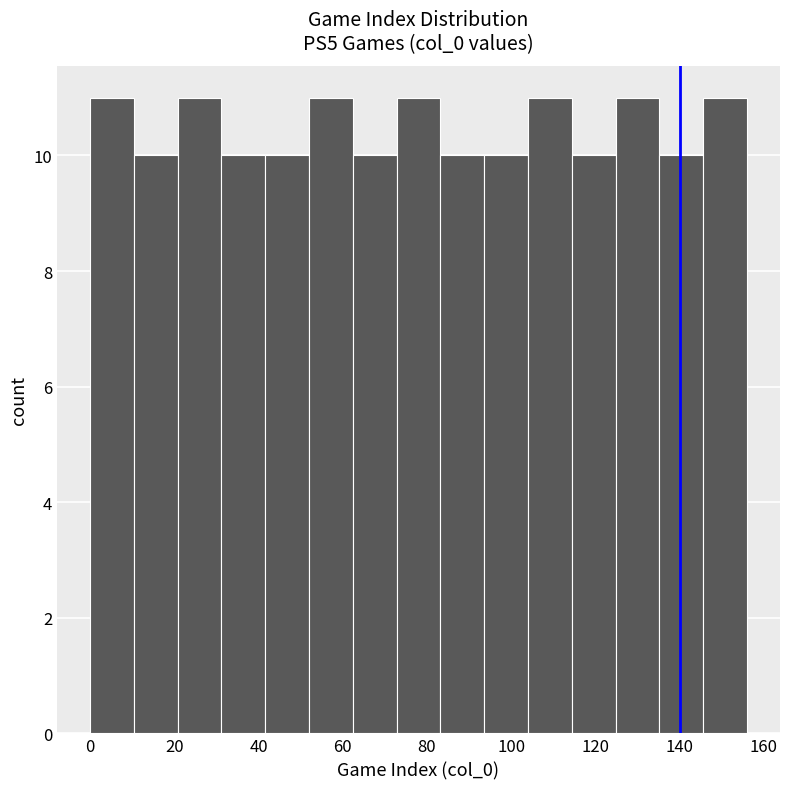

Reading left to right, transcribe this chart: for each bar, give the range it covers on the x-axis and its height. Neither the bar edges nor the heights are printed on the chart, so give them approximately, as read against the axes.

0.0 to 10.4: 11
10.4 to 20.8: 10
20.8 to 31.2: 11
31.2 to 41.6: 10
41.6 to 52.0: 10
52.0 to 62.4: 11
62.4 to 72.8: 10
72.8 to 83.2: 11
83.2 to 93.6: 10
93.6 to 104.0: 10
104.0 to 114.4: 11
114.4 to 124.8: 10
124.8 to 135.2: 11
135.2 to 145.6: 10
145.6 to 156.0: 11